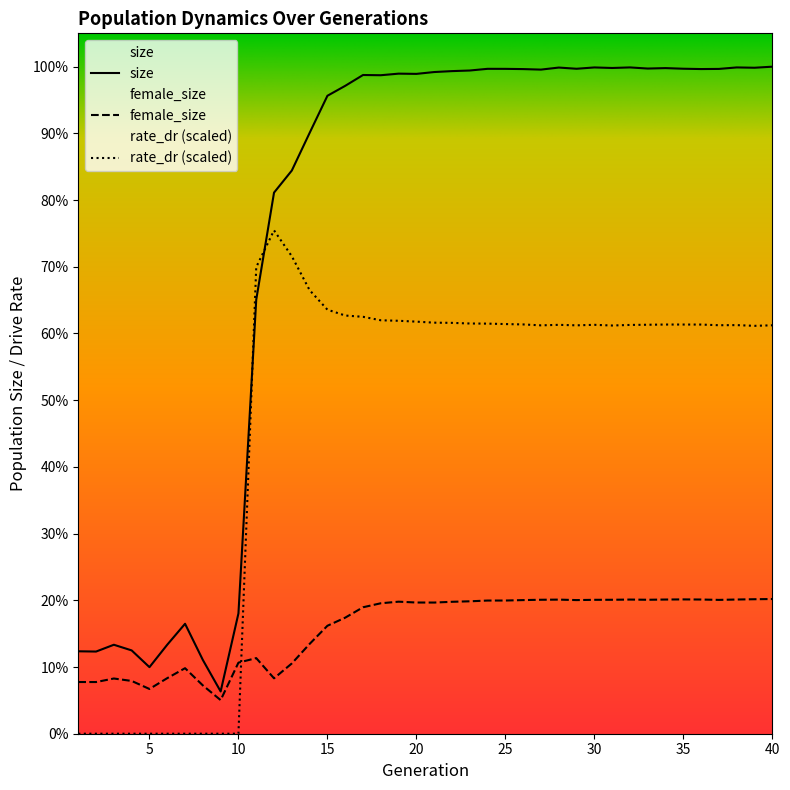

Where does the rate_dr series first go above 389536?

11